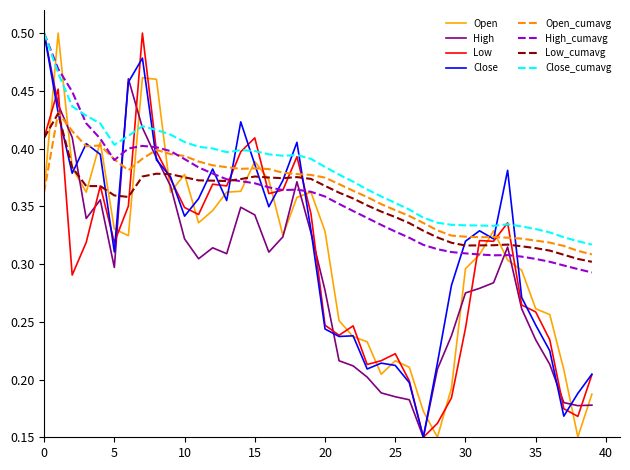

What are all the series names shown in the legend?

Open, High, Low, Close, Open_cumavg, High_cumavg, Low_cumavg, Close_cumavg